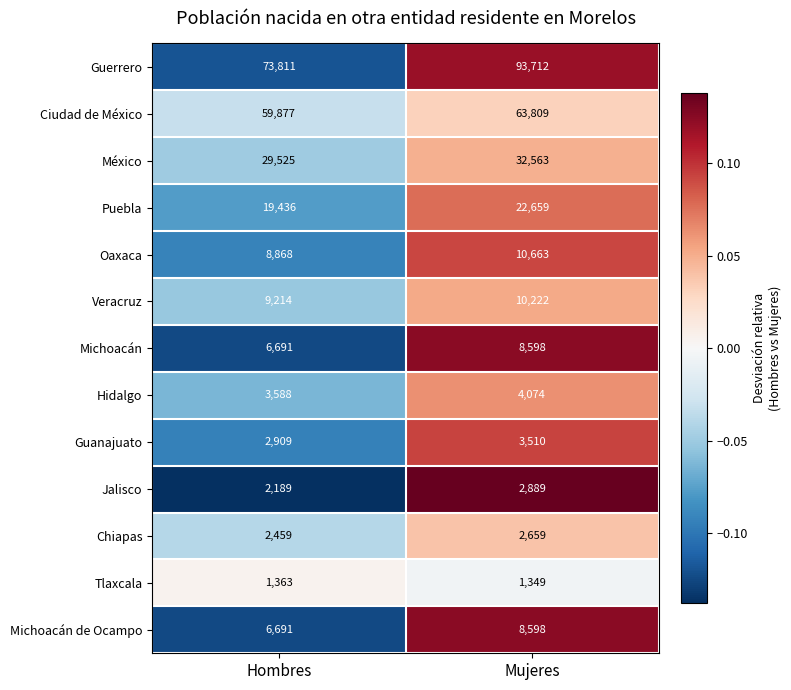

Rank the categories by Hidalgo value from lowest to highest.

Hombres, Mujeres